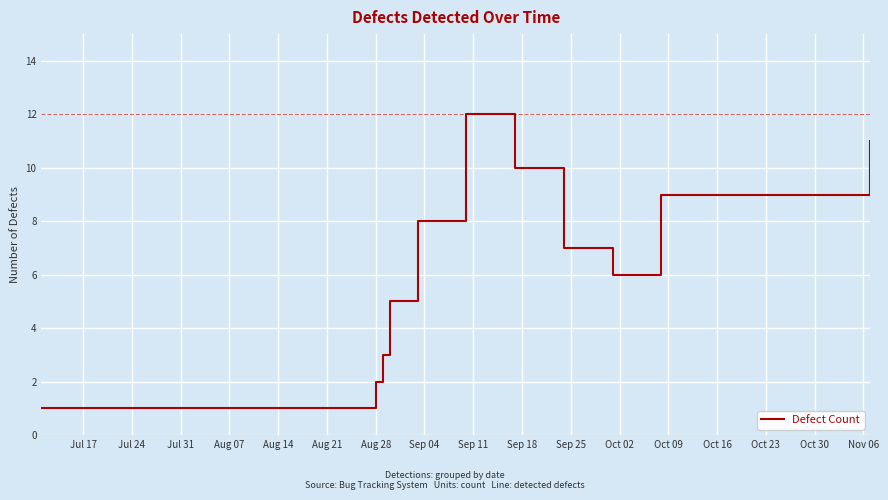

What is the greatest value displayed?

12